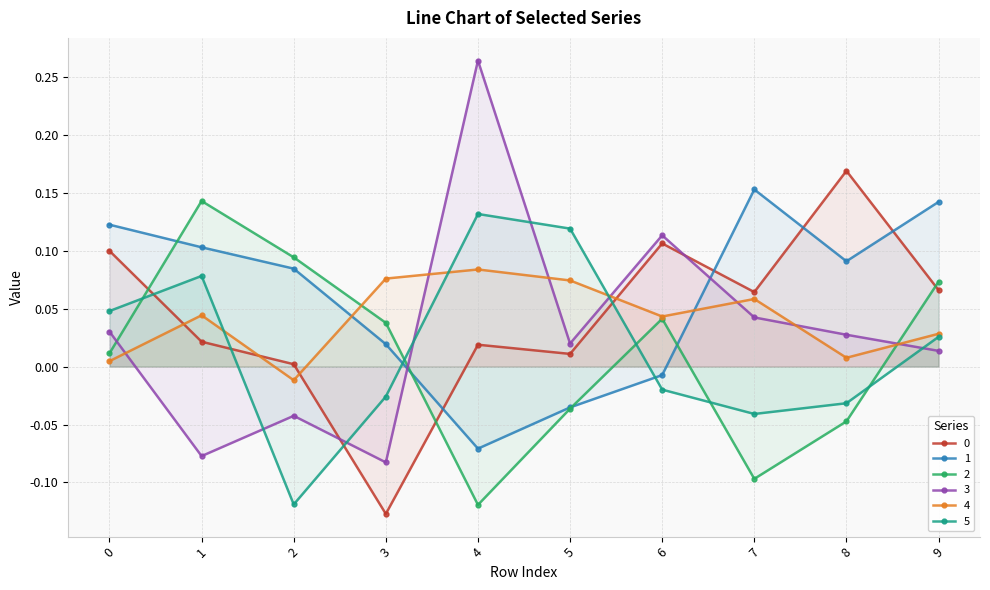

List the series in order of their peak value, lowest first.

4, 5, 2, 1, 0, 3